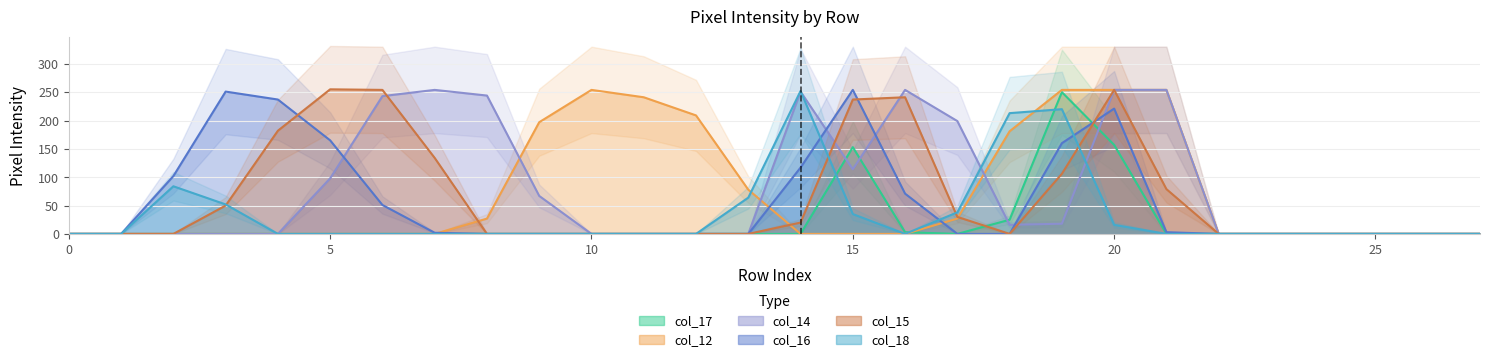

Which series has the largest total across all categories?

col_14